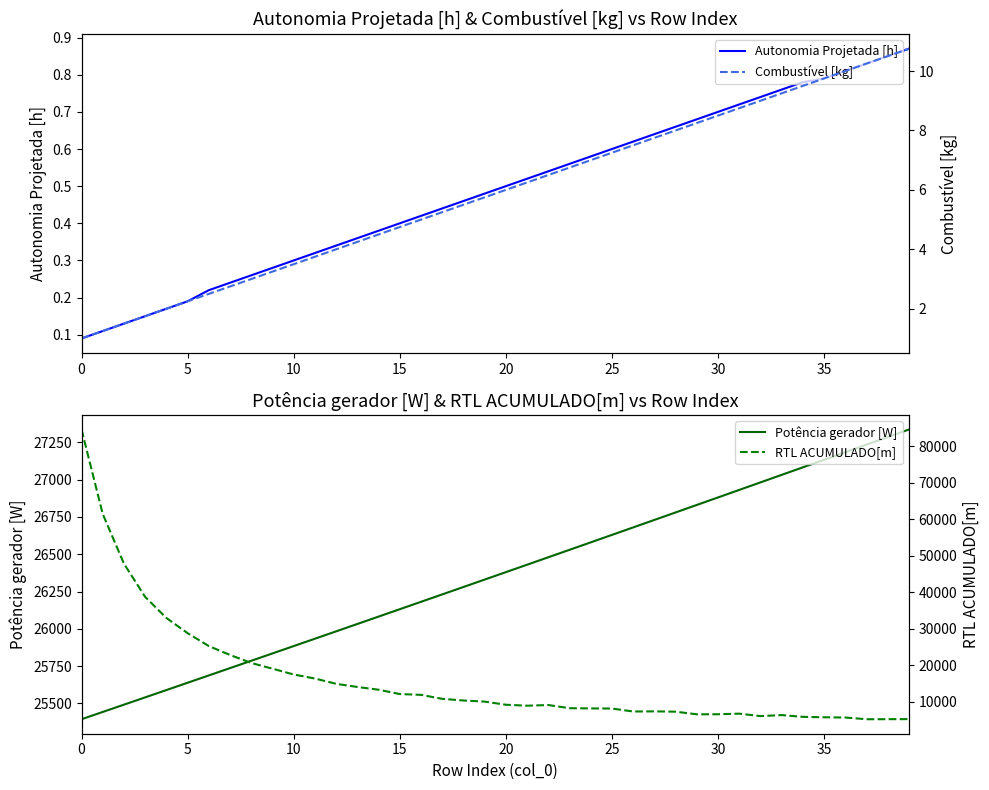

Which series changed the most between 13 and 37?

RTL ACUMULADO[m]